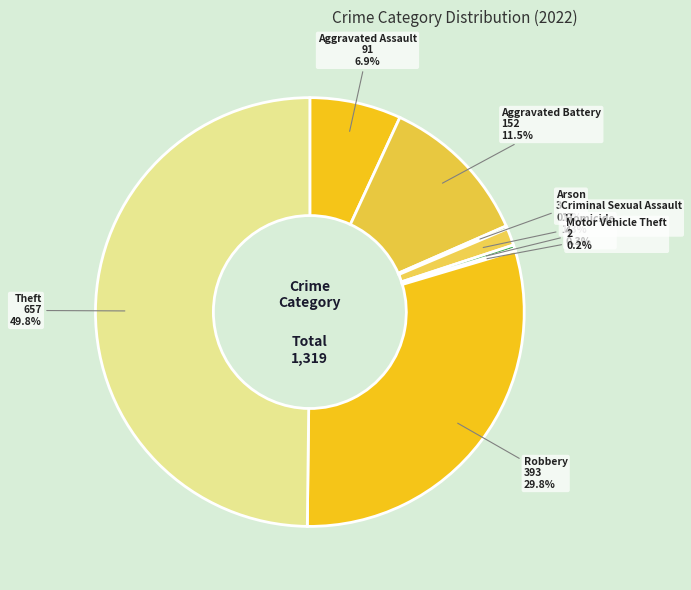

What is the smallest slice in the pie chart?

Motor Vehicle Theft